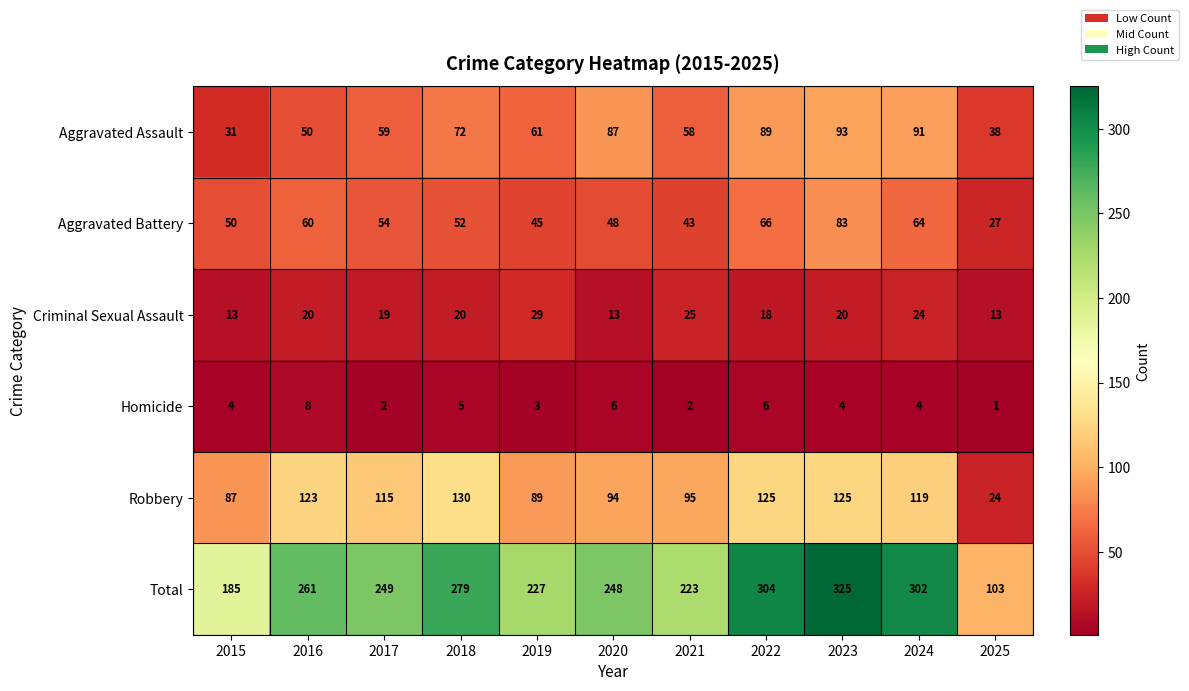

What is the difference between the maximum and minimum values in the Criminal Sexual Assault series?

16